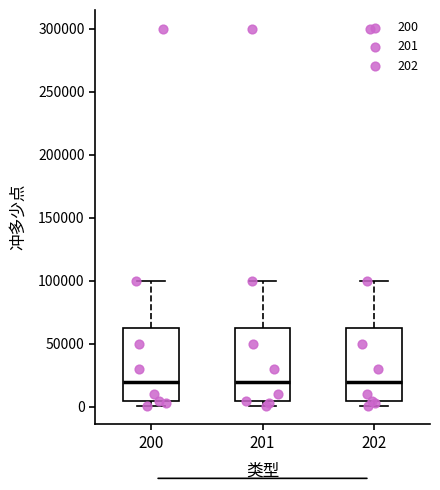

Where does the median line of the box at x = 200 sit on the y-axis? The values are not printed on the chart, so give them approximately, as read against the axis.

20000